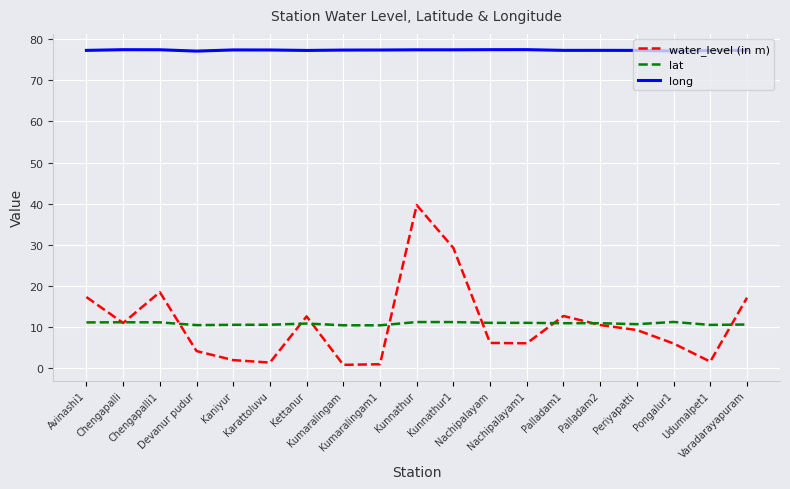

What is the greatest value displayed?

77.5